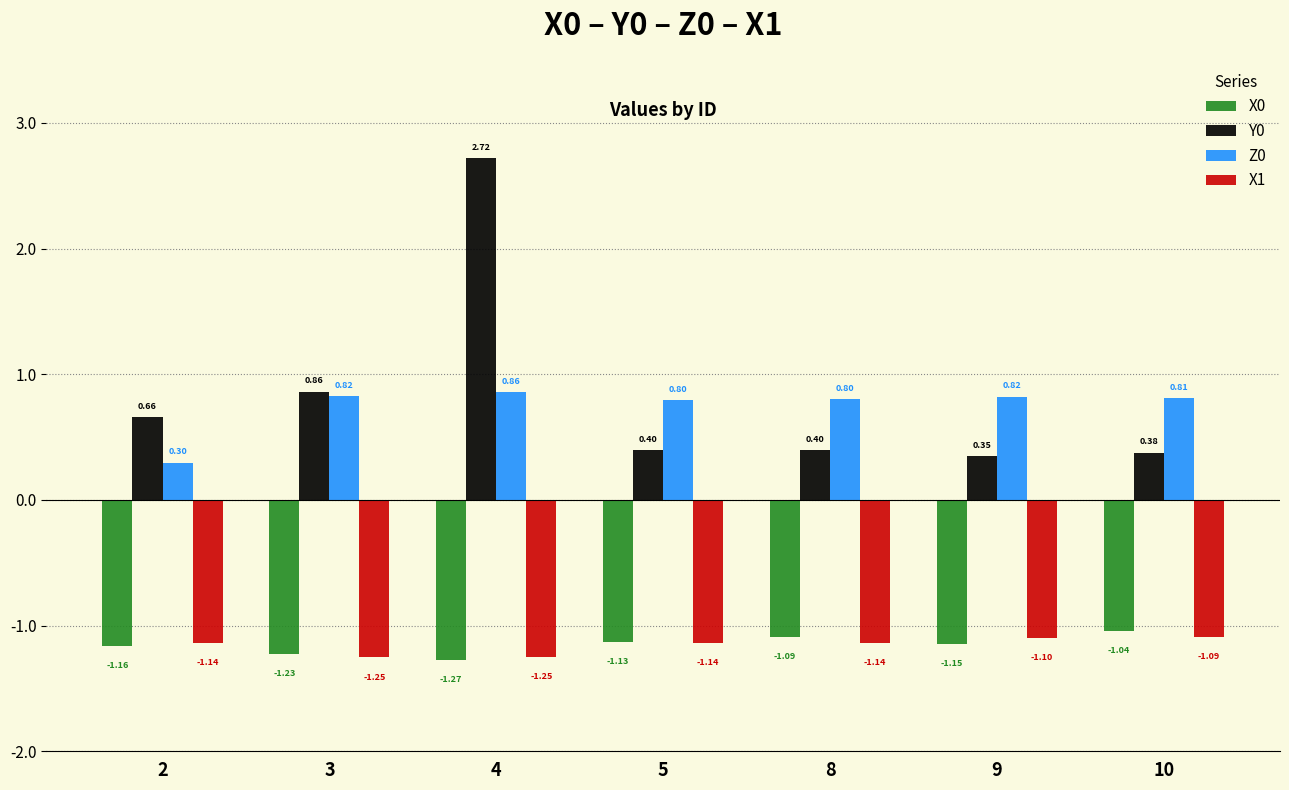

How many data points does each series have?

7